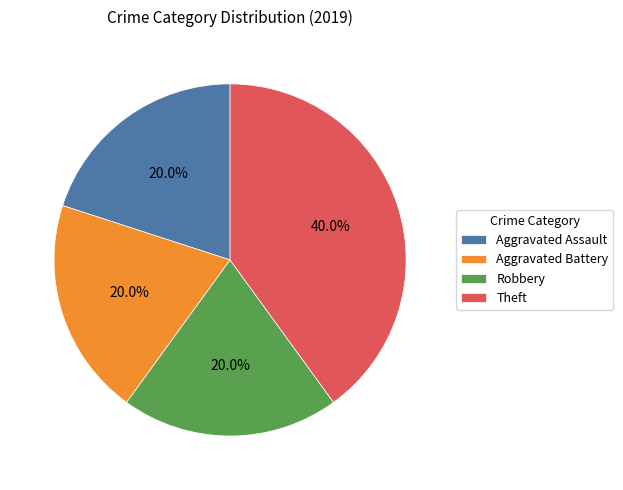

How many slices are in this pie chart?

4